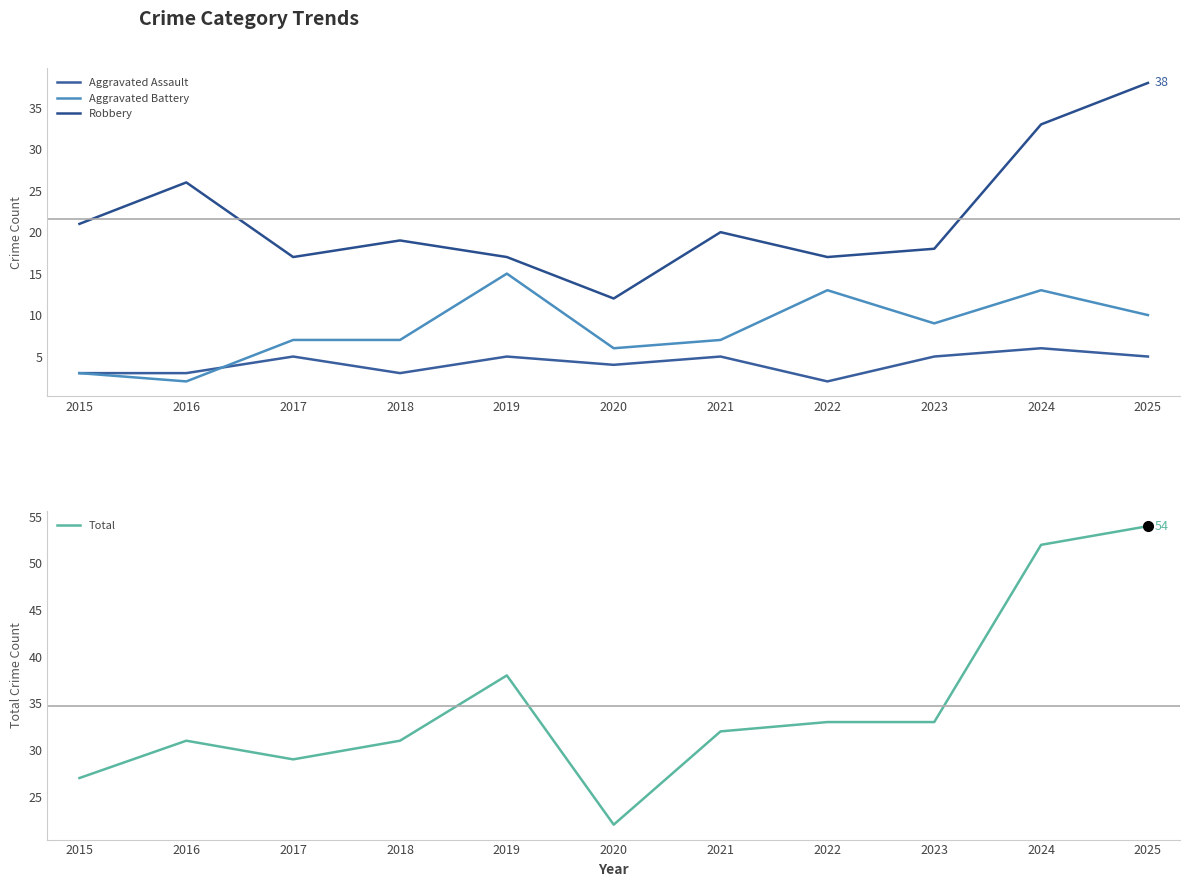

What are all the series names shown in the legend?

Aggravated Assault, Aggravated Battery, Robbery, Total